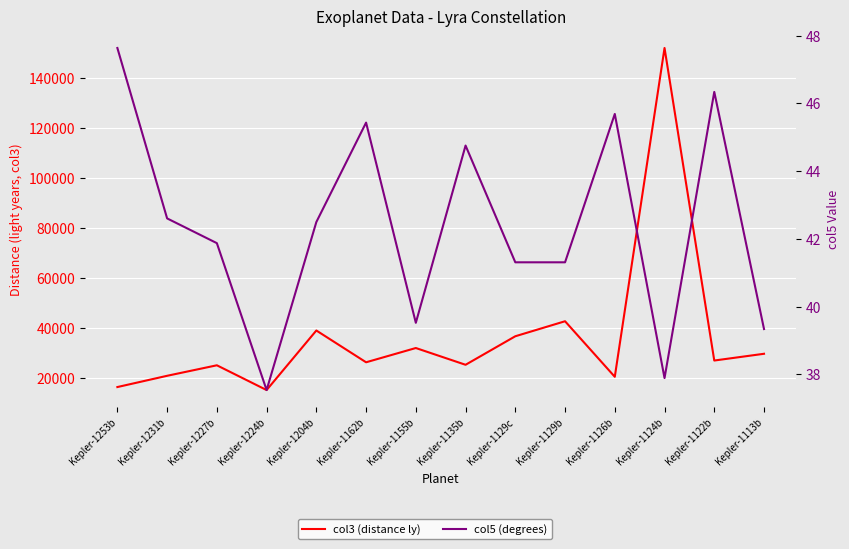

At which label is col5 (degrees) closest to 42?

Kepler-1227b